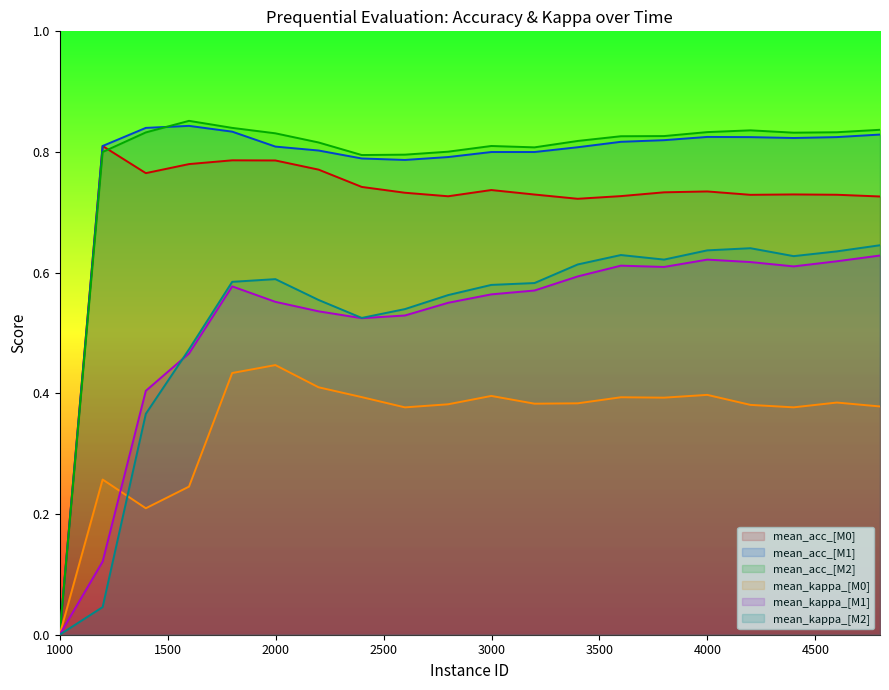

What is the difference between the maximum and second lowest values in the mean_kappa_[M2] series?

0.6